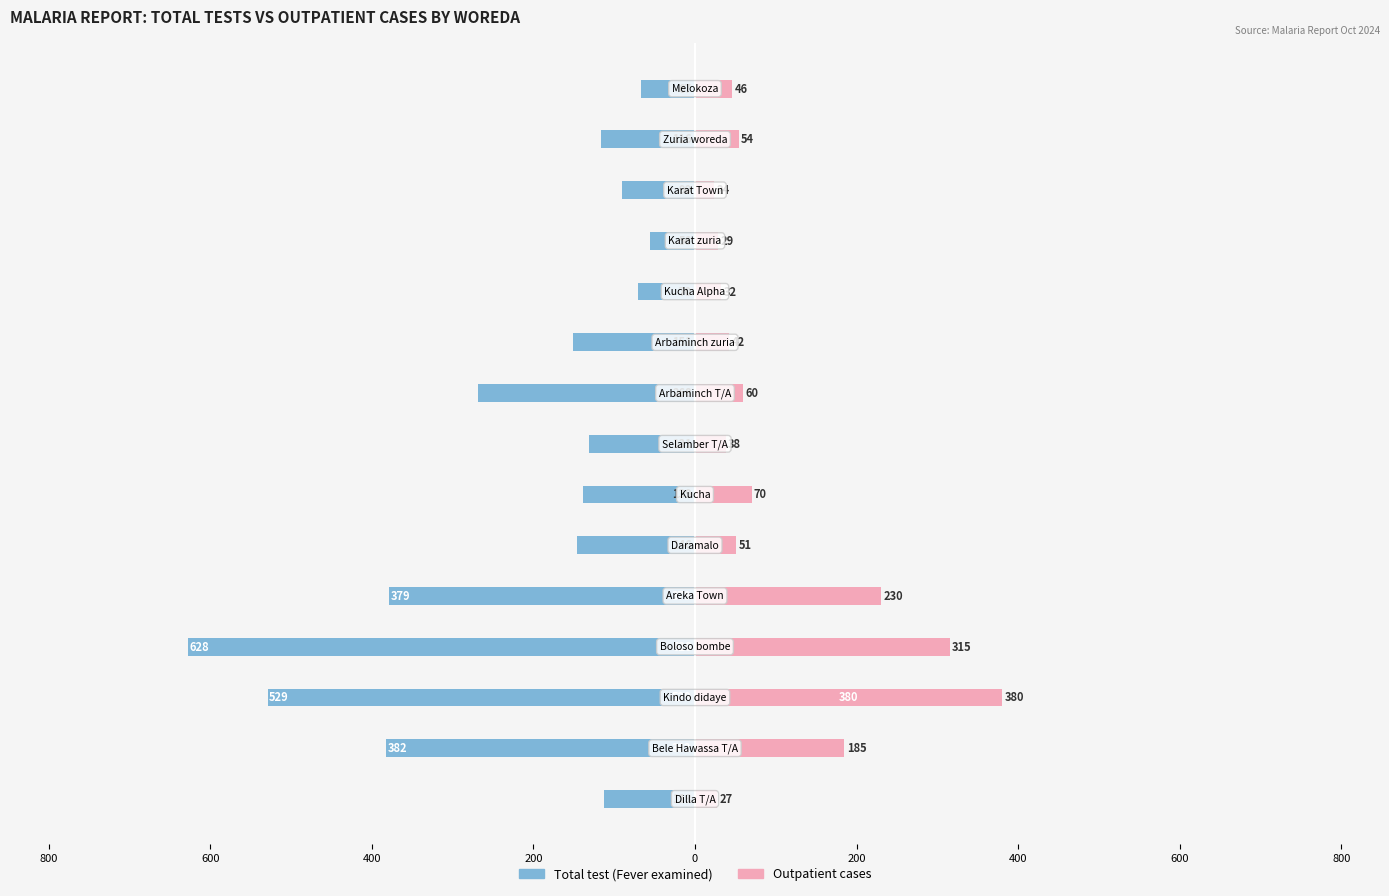

True or false: Total test (Fever examined) has a value of -702 at 600.

False